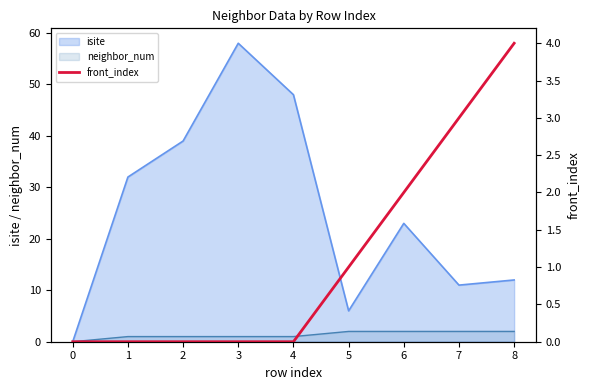

Is it true that isite equals 3 at 7?

False